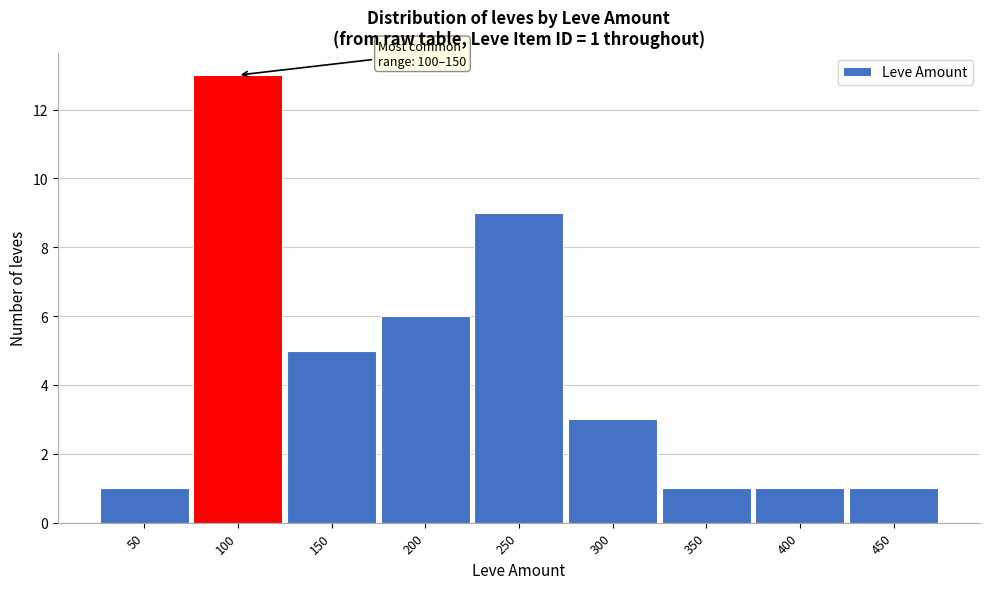

Reading right to left, transcribe all the data shown in this chart.

1	1	1	3	9	6	5	13	1